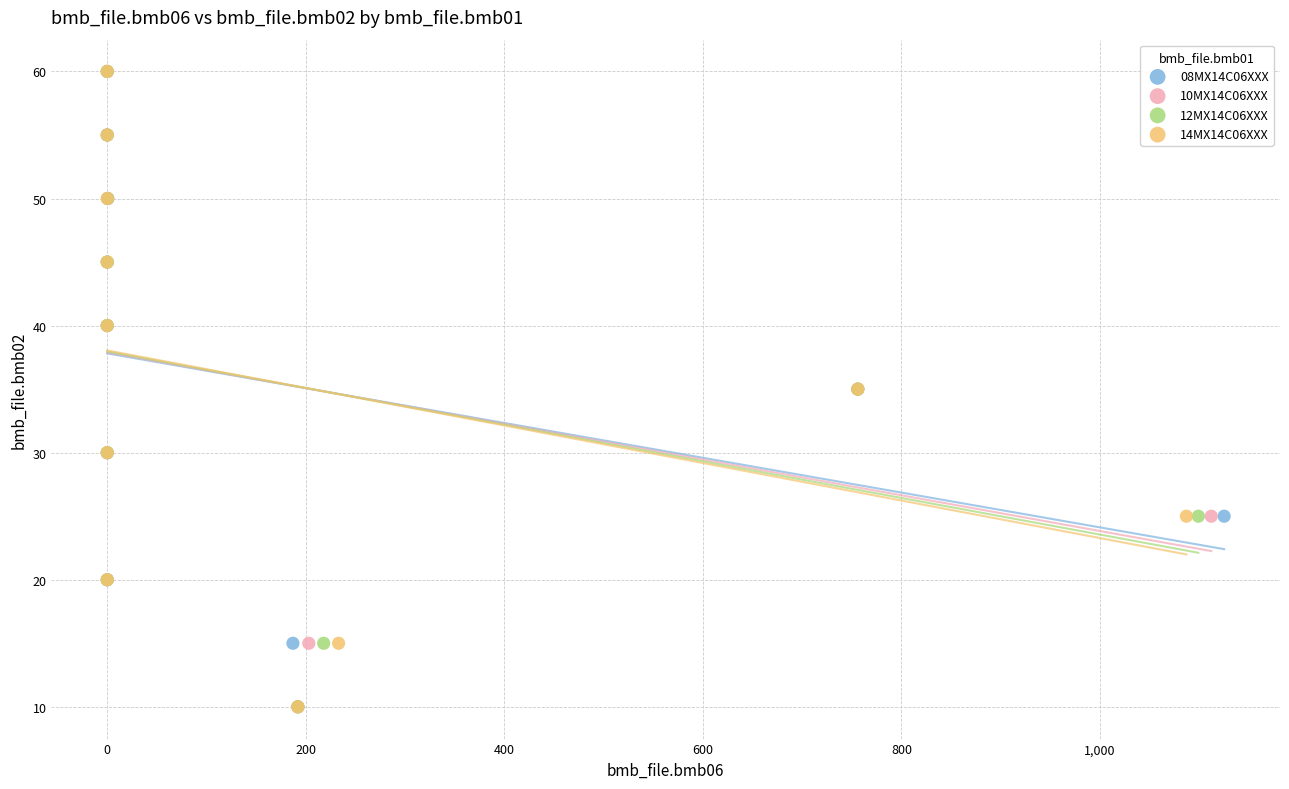

What are all the series names shown in the legend?

08MX14C06XXX, 10MX14C06XXX, 12MX14C06XXX, 14MX14C06XXX